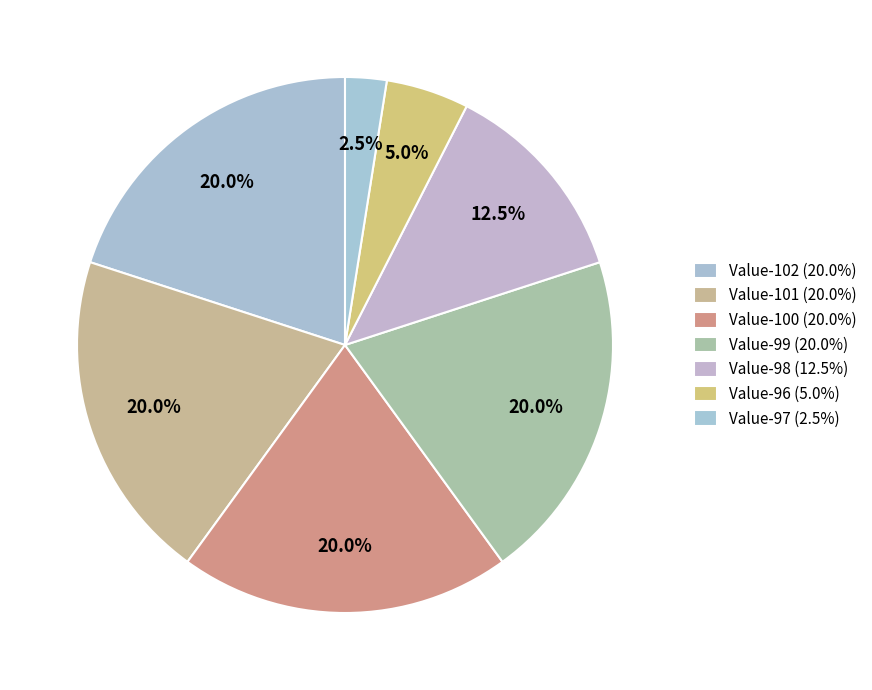

Is there any slice that represents more than half of the pie?

No